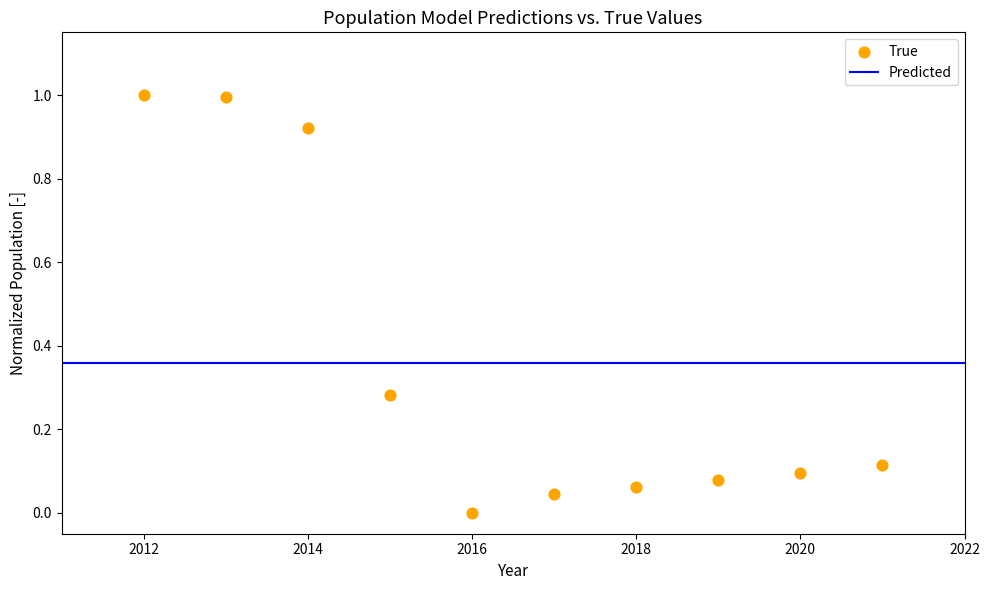

What is the average Y value?

0.4